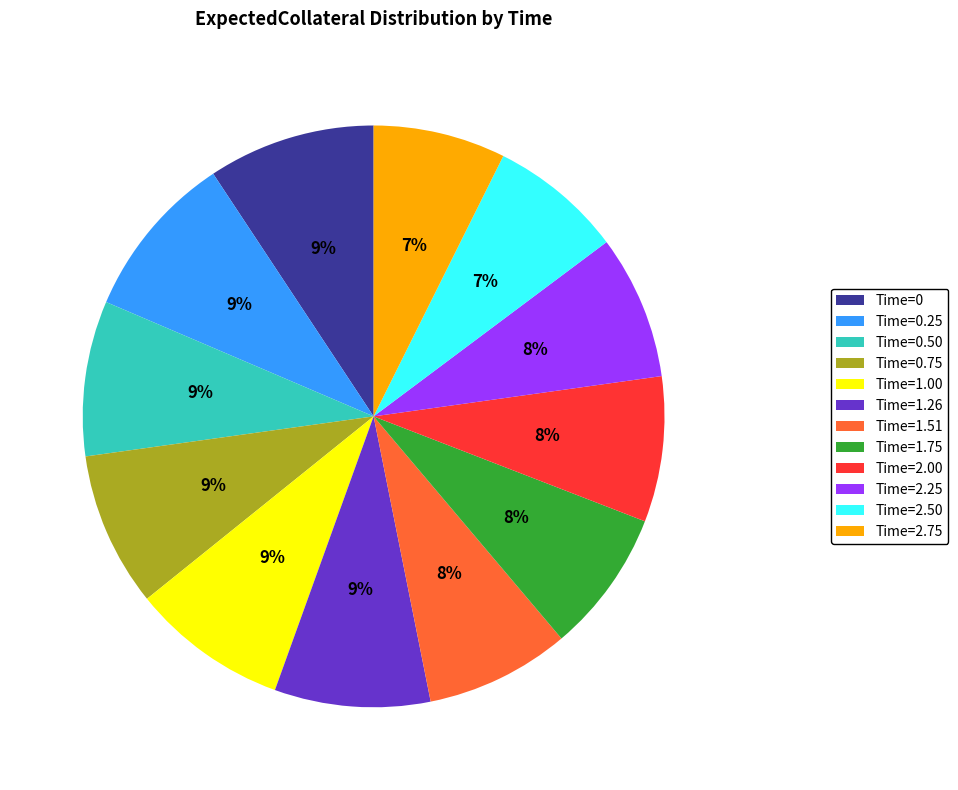

Combined, do Time=0.25 and Time=2.00 account for over 50%?

No